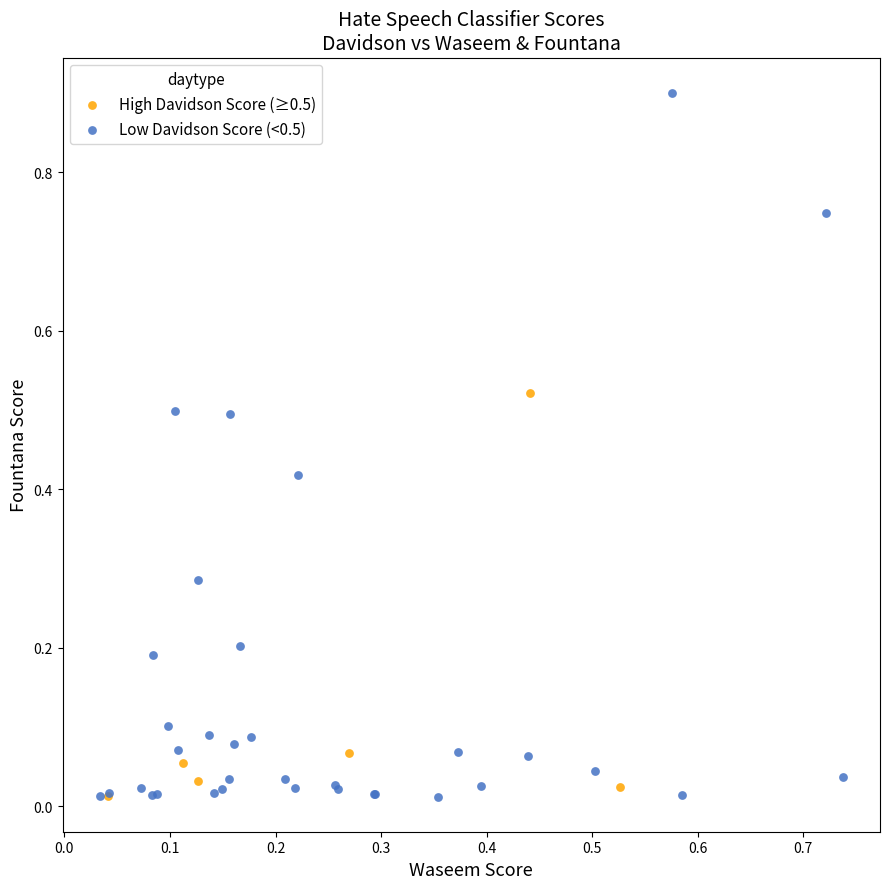

Which series contains the highest Y value?

Low Davidson Score (<0.5)